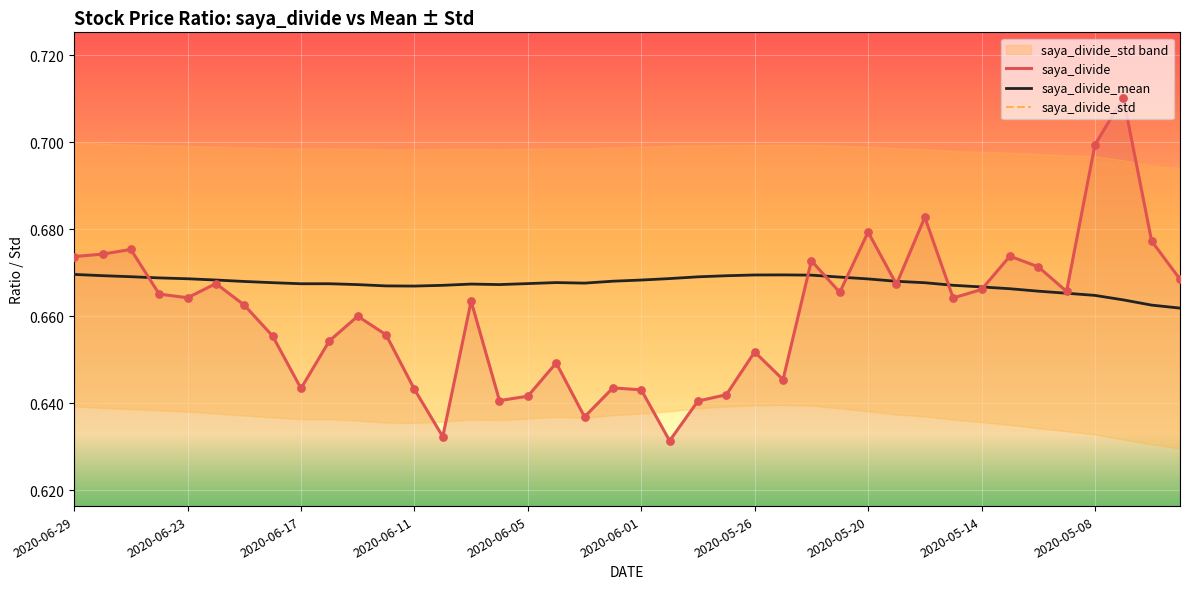

Is the value of saya_divide_std at 2020-05-22 greater than the value of saya_divide_mean at 2020-05-20?

No